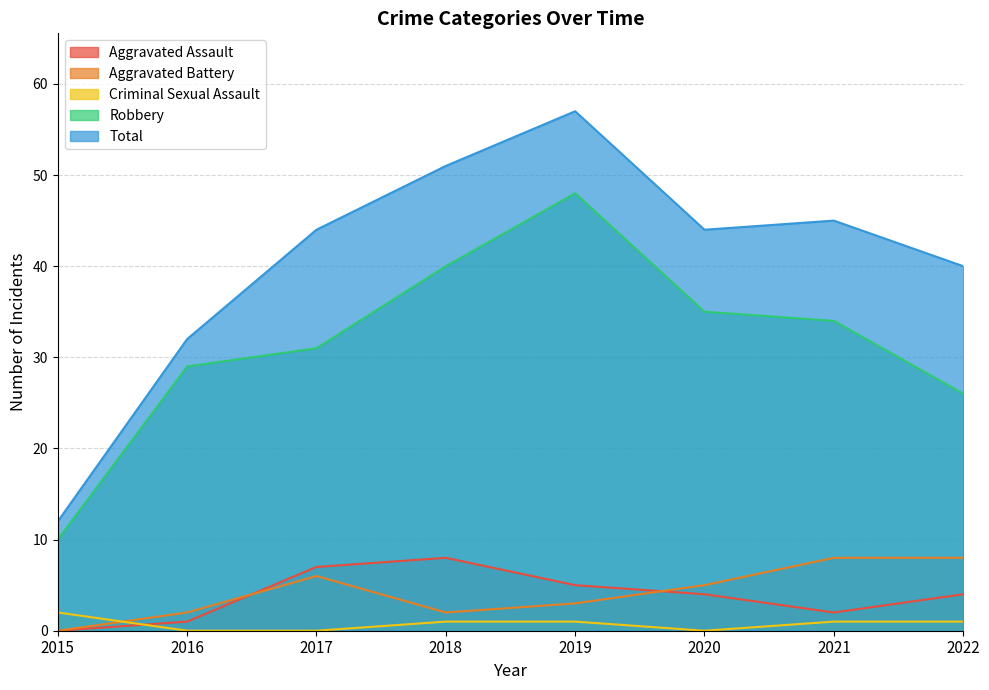

Reading right to left, extract all data points from this chart.

Aggravated Assault: 4	2	4	5	8	7	1	0
Aggravated Battery: 8	8	5	3	2	6	2	0
Criminal Sexual Assault: 1	1	0	1	1	0	0	2
Robbery: 26	34	35	48	40	31	29	10
Total: 40	45	44	57	51	44	32	12